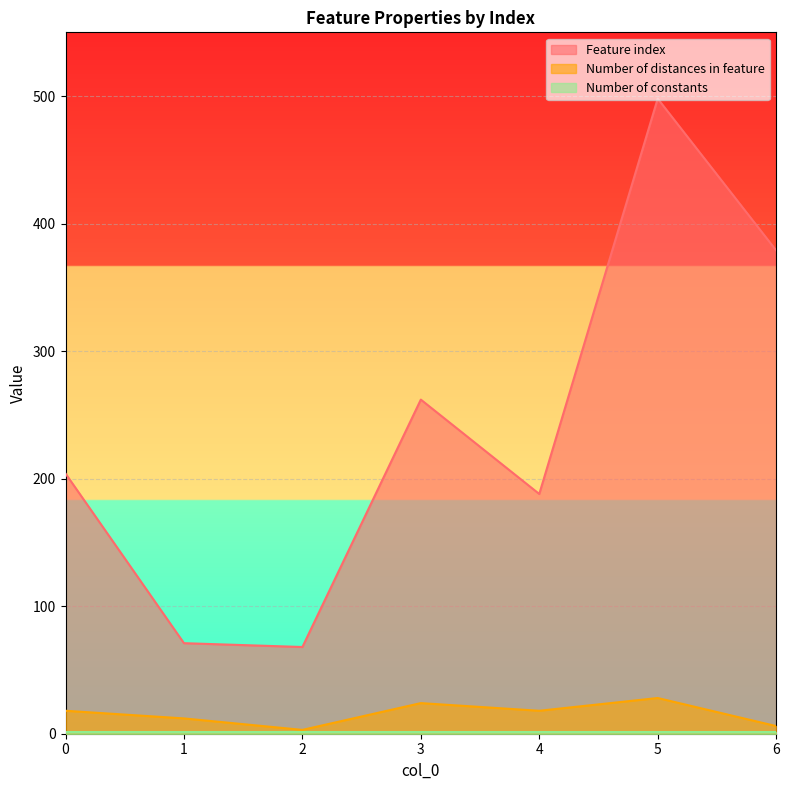

Count the number of categories in the chart.

7